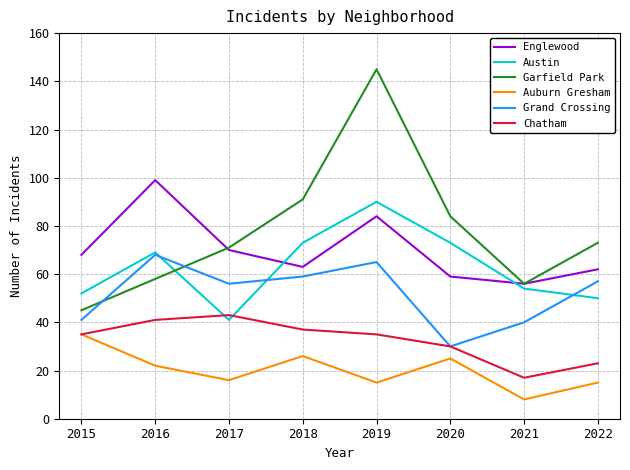

True or false: Austin and Auburn Gresham cross at least once.

False